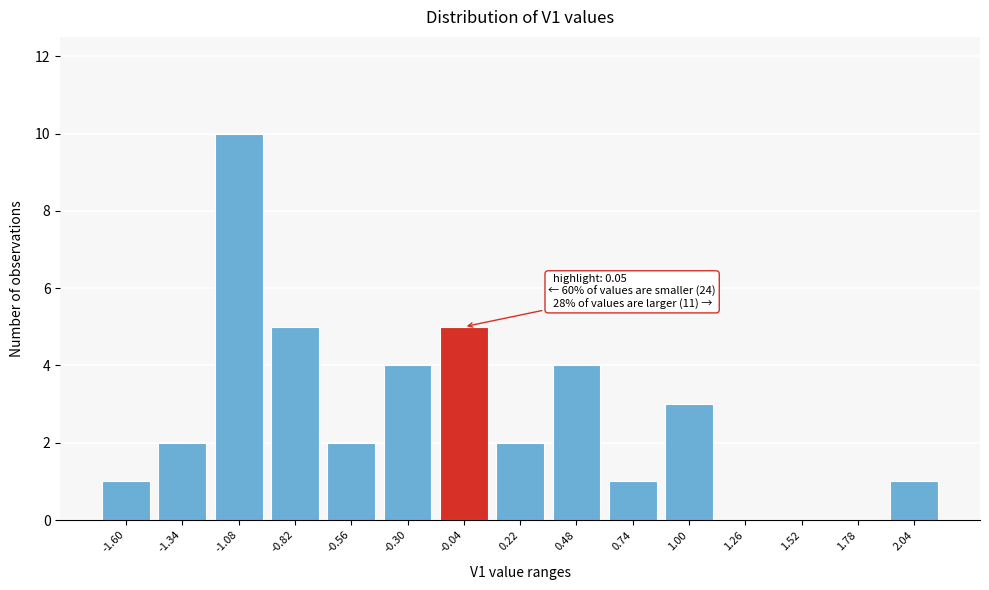

Reading right to left, transcribe all the data shown in this chart.

2.04=1	1.78=0	1.52=0	1.26=0	1.00=3	0.74=1	0.48=4	0.22=2	-0.04=5	-0.30=4	-0.56=2	-0.82=5	-1.08=10	-1.34=2	-1.60=1